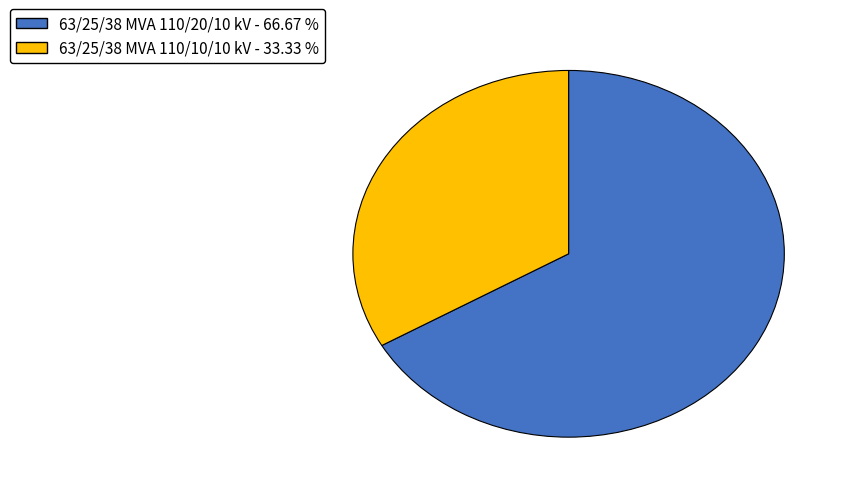

Which category has the biggest portion of the pie?

63/25/38 MVA 110/20/10 kV